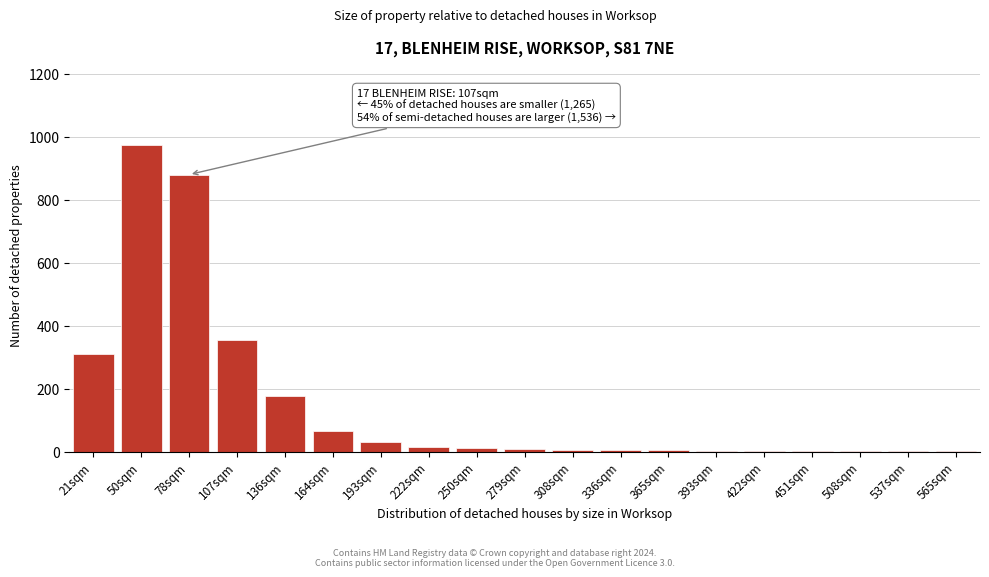

Where is the data nearest to the value 488?

107sqm